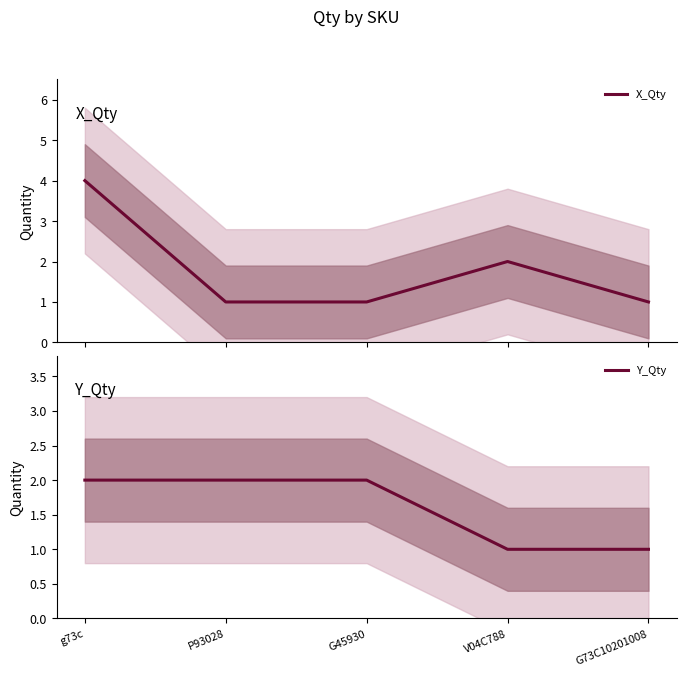

Rank the series at G73C10201008 from lowest to highest value.

X_Qty, Y_Qty